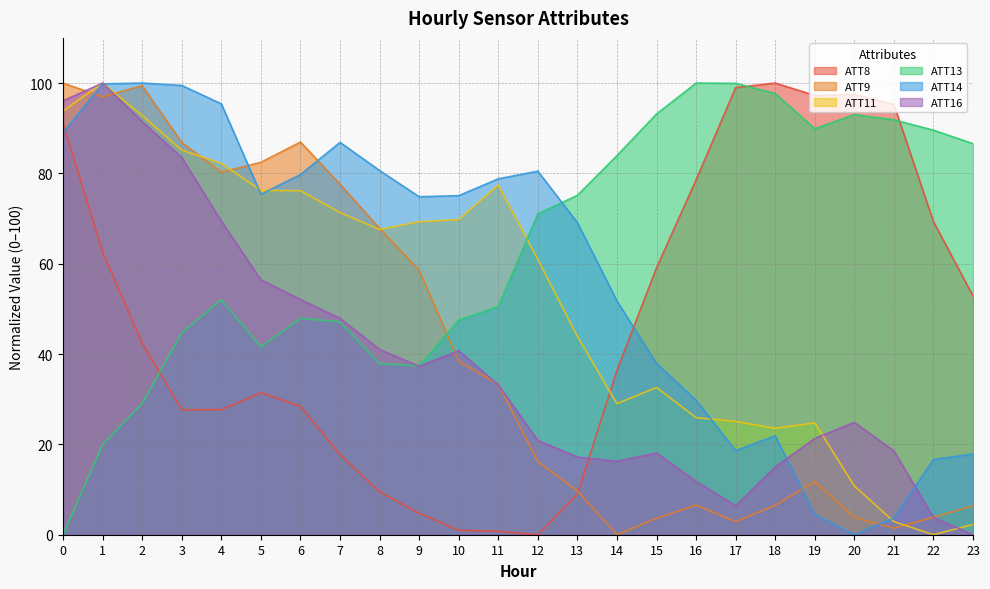

What is the total value across all series at 2?

455.2